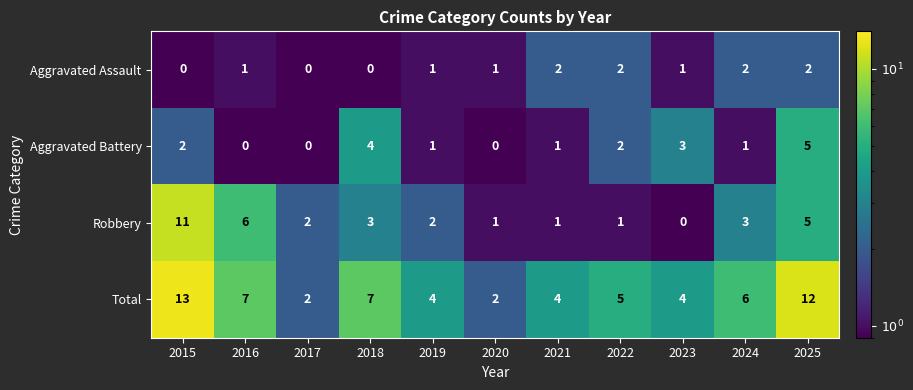

What is the total value across all series at 2016?

14